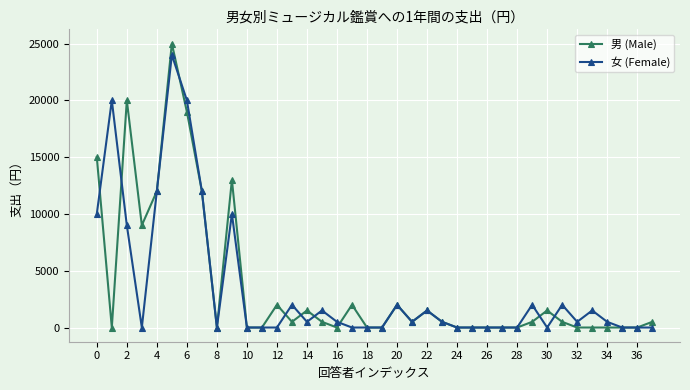

Which series has the widest spread of values?

男 (Male)